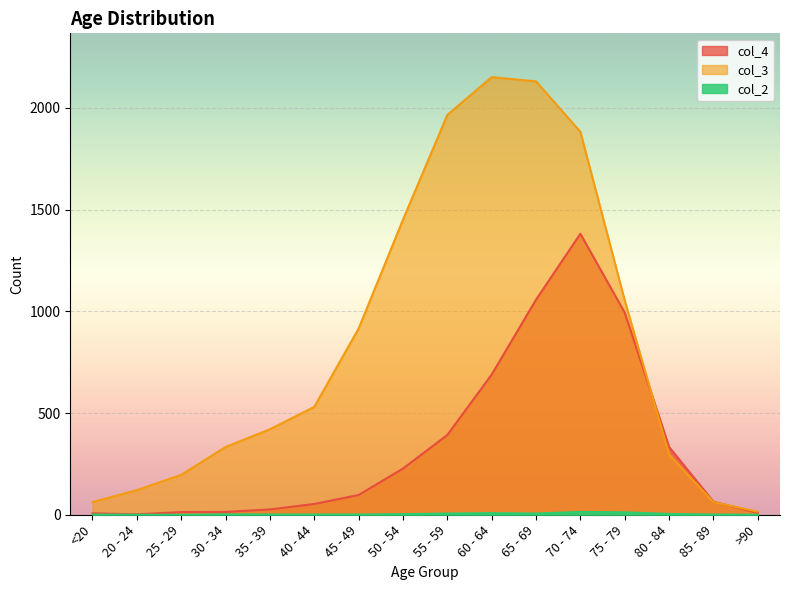

Reading left to right, what are all the values shown in this chart?

col_4: 7	2	13	14	26	53	97	227	392	689	1057	1381	993	333	64	9
col_3: 62	121	196	333	420	530	915	1450	1965	2151	2130	1882	1053	296	62	15
col_2: 1	0	0	2	1	1	1	3	6	8	6	14	12	4	1	0